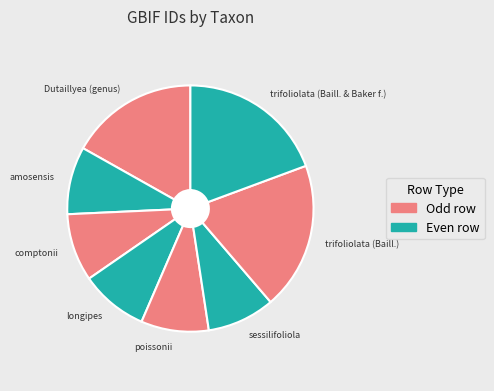

How many segments does this pie chart have?

8